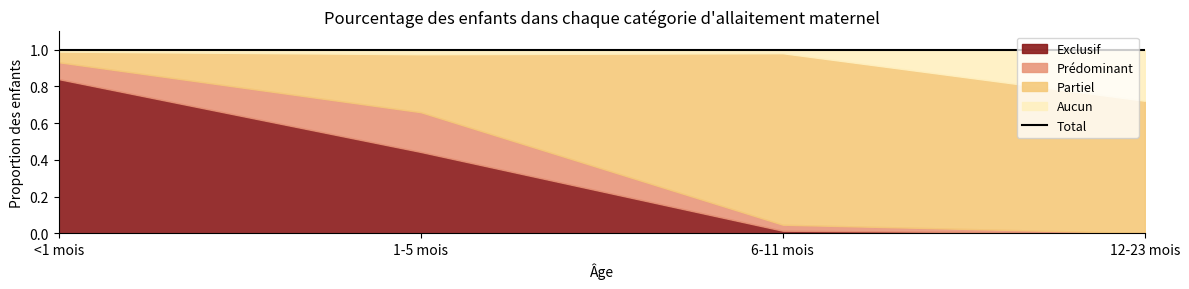

Reading left to right, extract all data points from this chart.

Exclusif: 0.8	0.4	0.0	0.0
Prédominant: 0.1	0.2	0.0	0.0
Partiel: 0.1	0.3	0.9	0.7
Aucun: 0.0	0.0	0.0	0.3